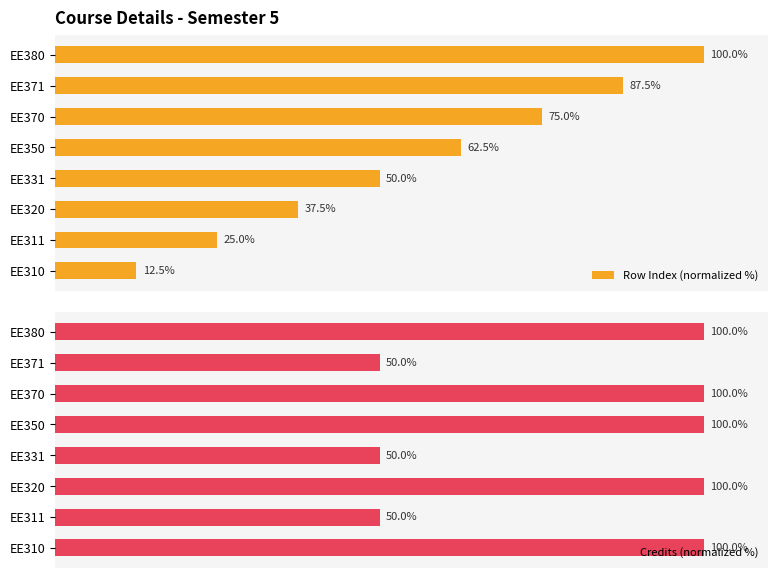

What are all the series names shown in the legend?

Row Index (normalized %), Credits (normalized %)